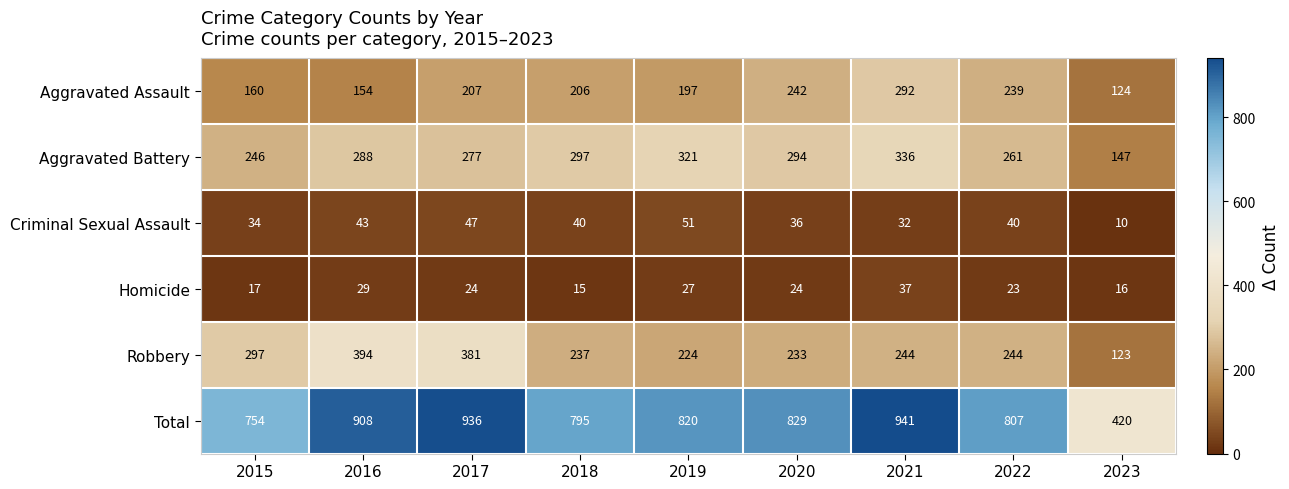

What is the difference between the maximum and minimum values in the Aggravated Battery series?

189